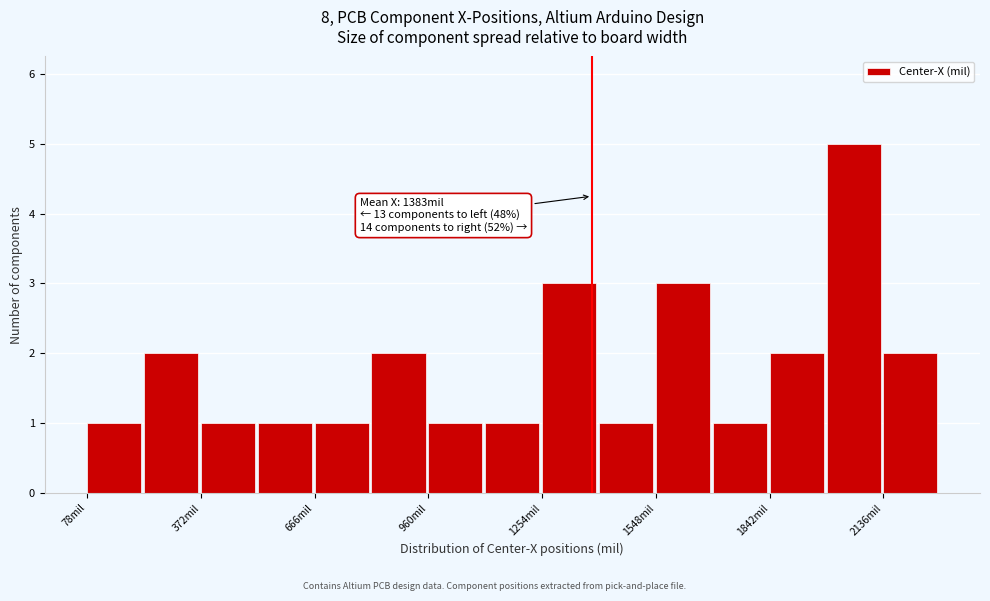

Read against the x-axis, roughly where is the centre of the tallest bar?

2050